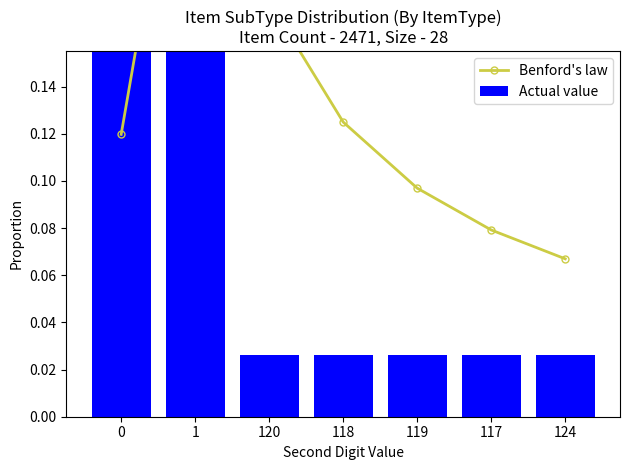

What is the approximate value of Benford's law at 118?

0.1